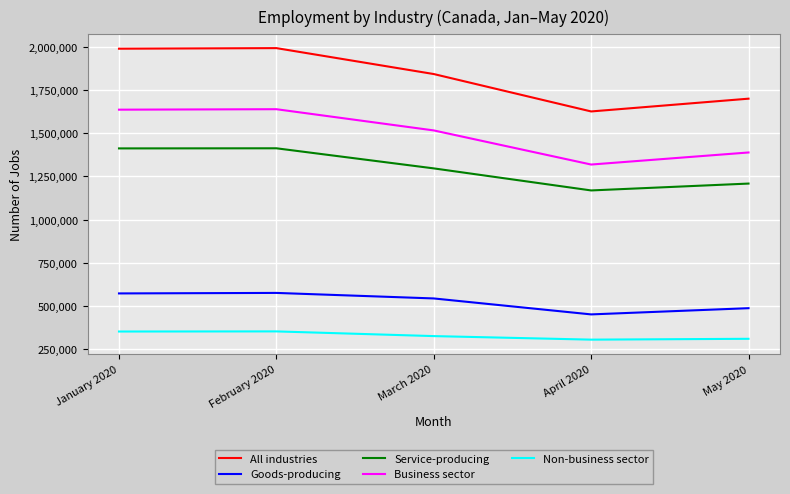

What value does the Non-business sector series have at February 2020?

353570